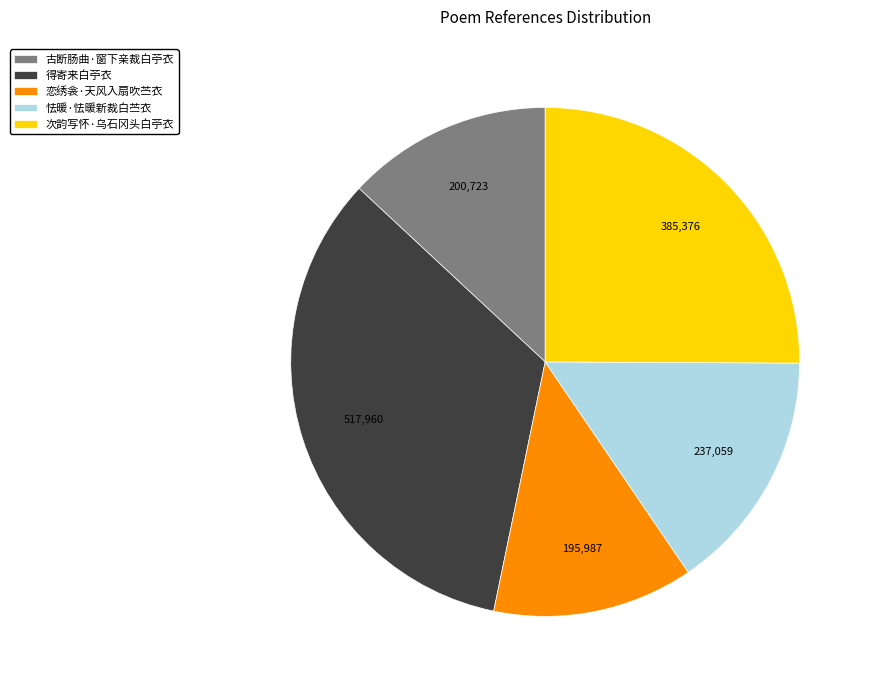

True or false: 次韵写怀·乌石冈头白苧衣 accounts for 15% of the total.

False